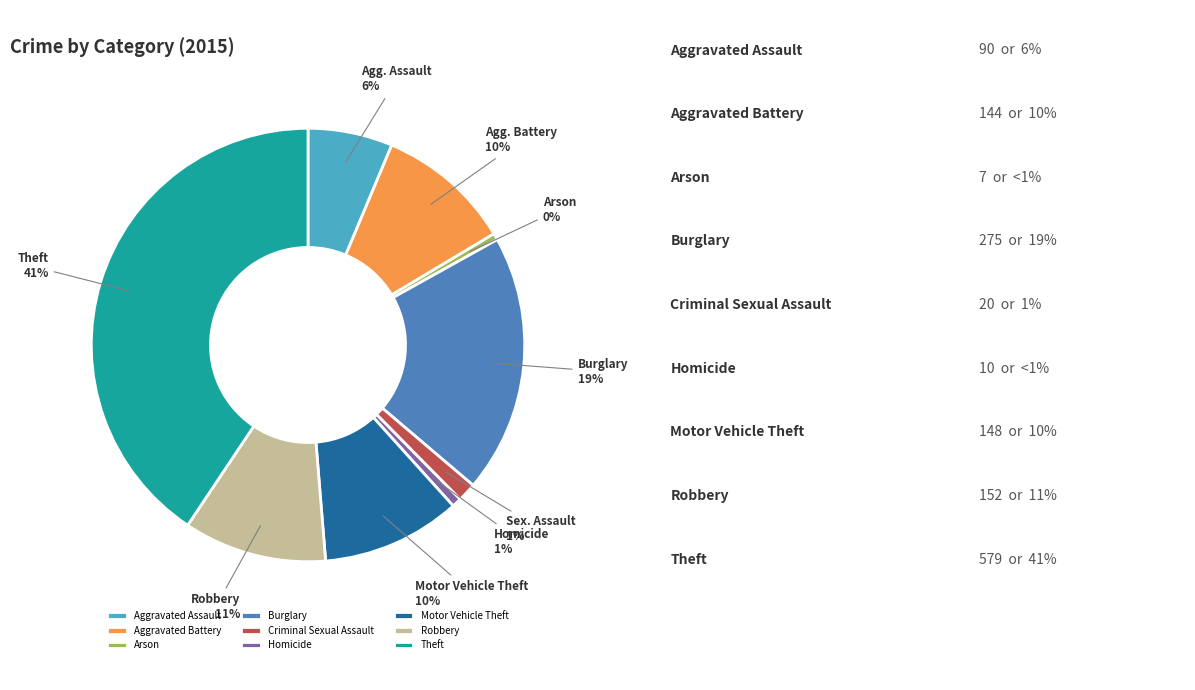

To the nearest percent, what is the average slice percentage?

11%